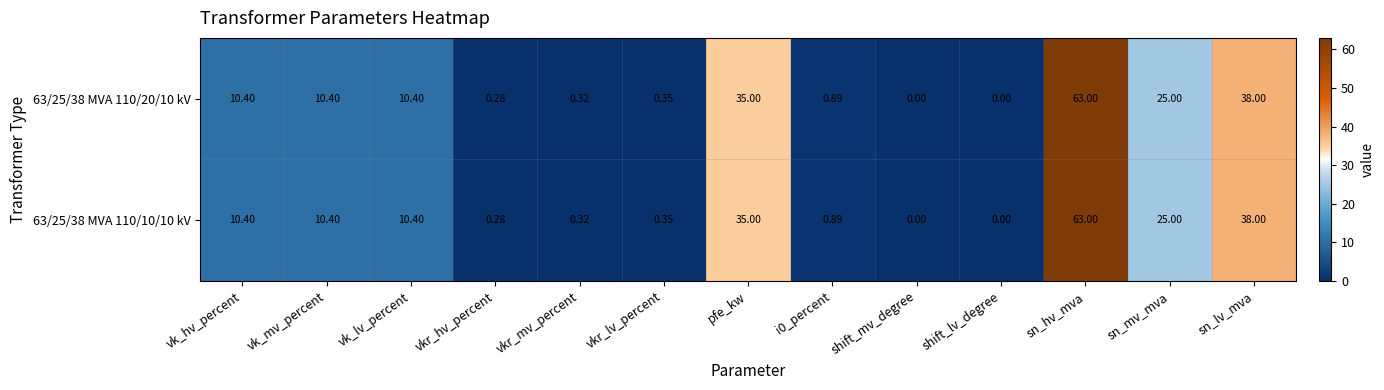

Where is 63/25/38 MVA 110/20/10 kV nearest to the value 31?

pfe_kw